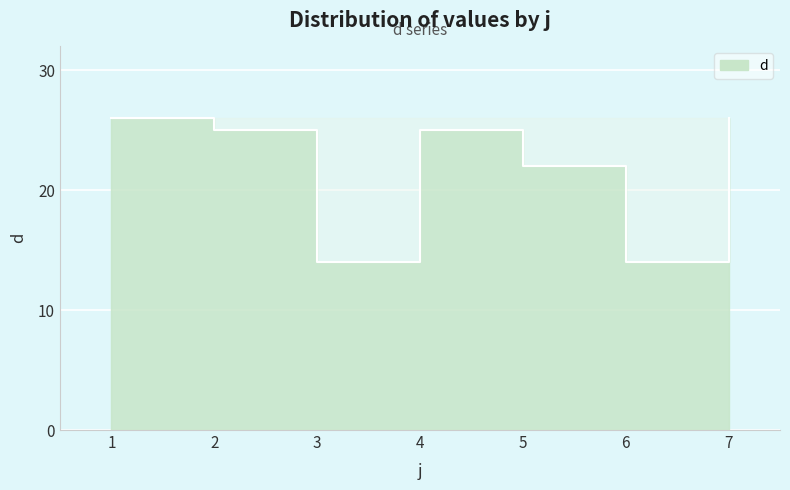

Where does the data first go above 25?

1